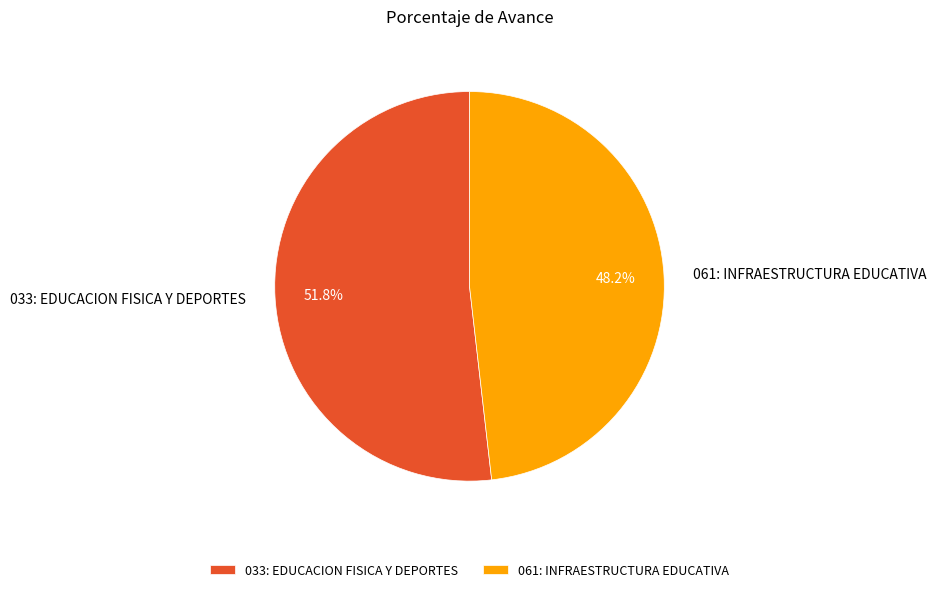

To the nearest percent, what is the difference between the largest and smallest slice percentages?

4%